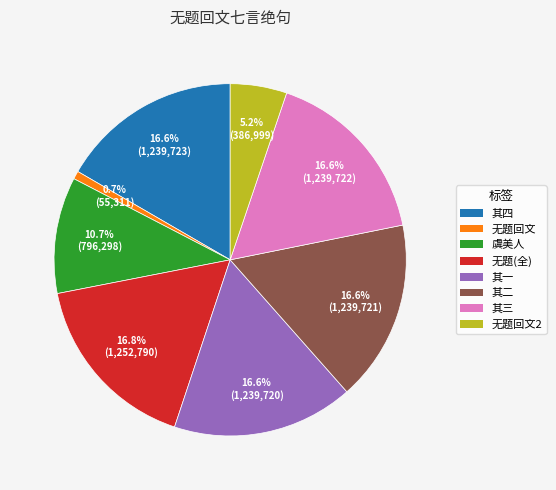

How many slices are in this pie chart?

8